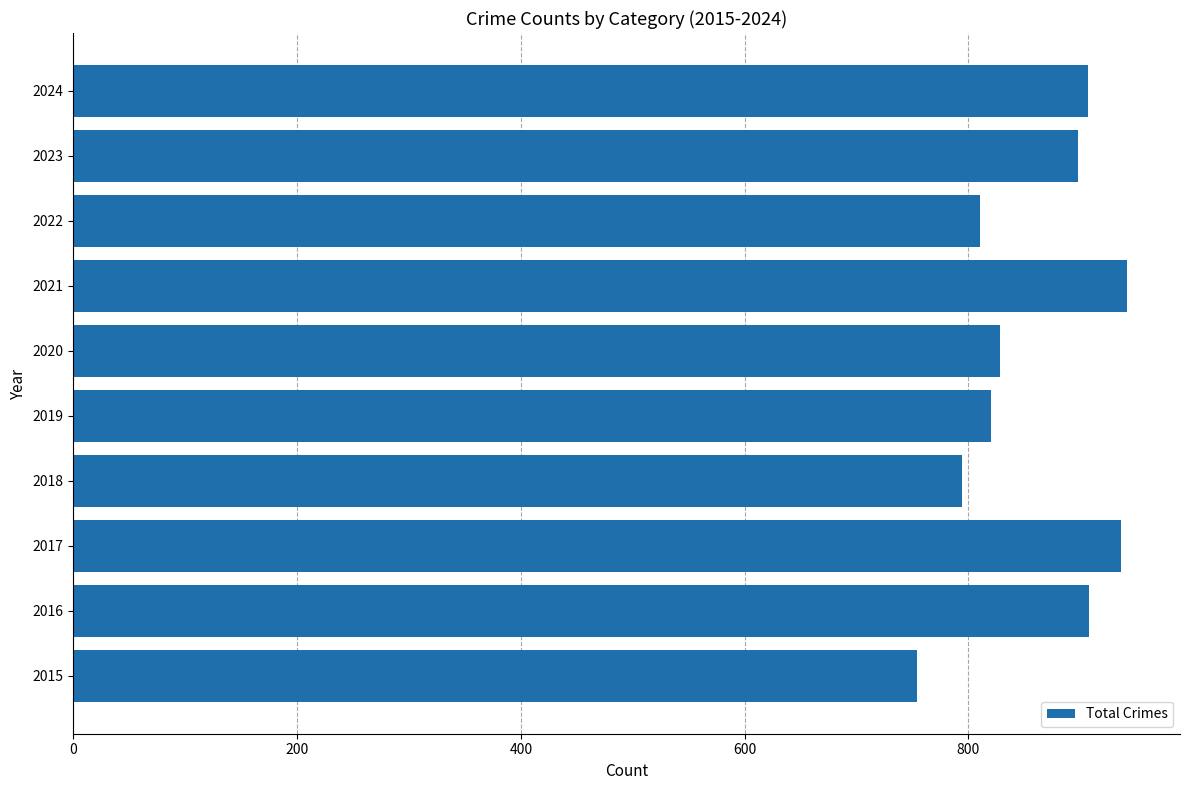

Approximately how many times larger is the value at 2015 compared to 2017?

0.8